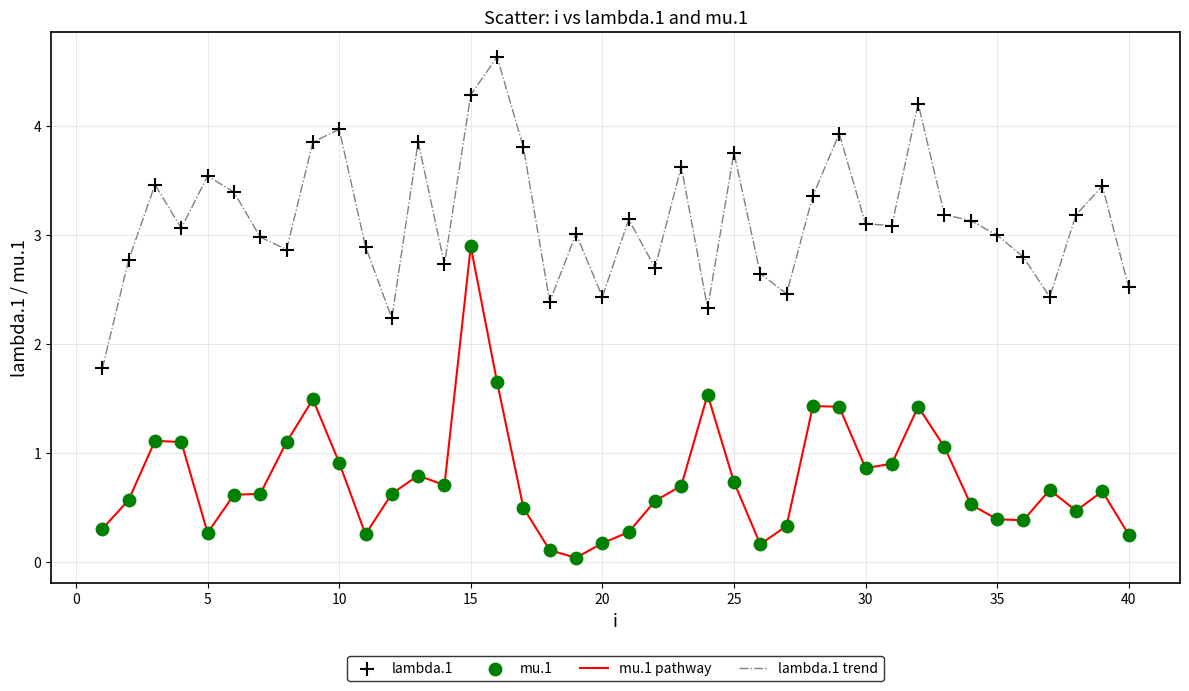

Which series has the largest total across all categories?

lambda.1 trend